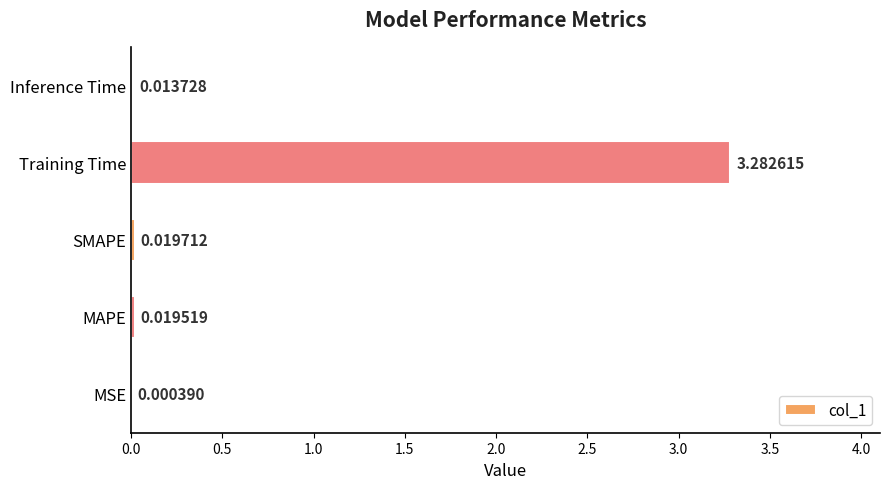

What is the change in value from Training Time to Inference Time?

-3.3